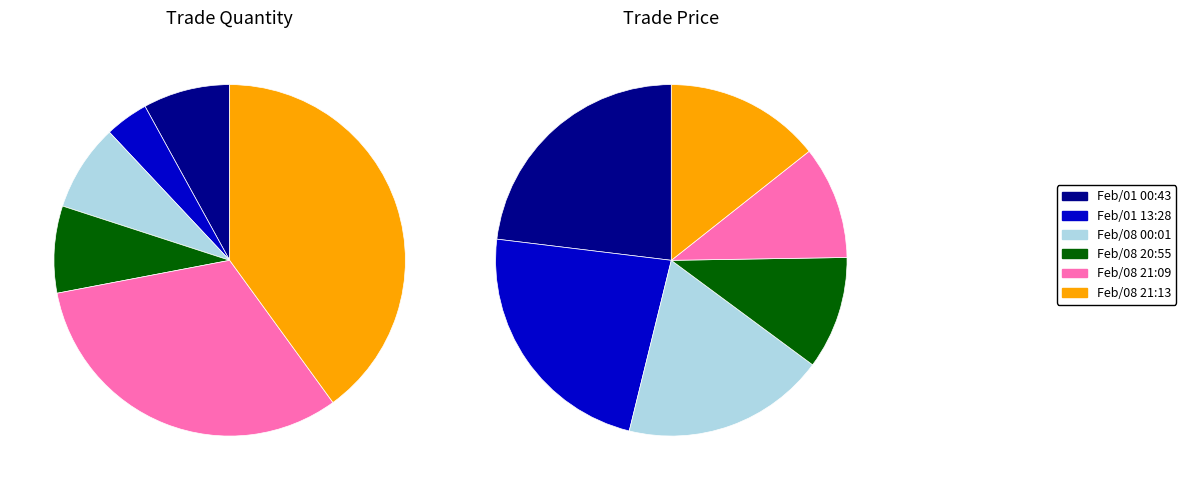

How many segments does this pie chart have?

6